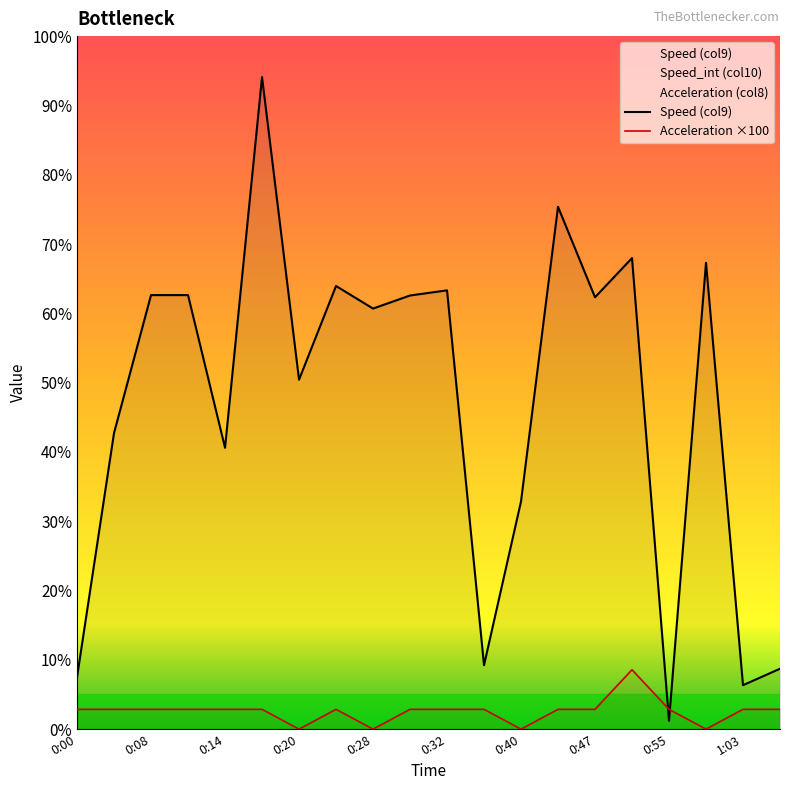

Where is the first local maximum for Speed (col9)?

0:17